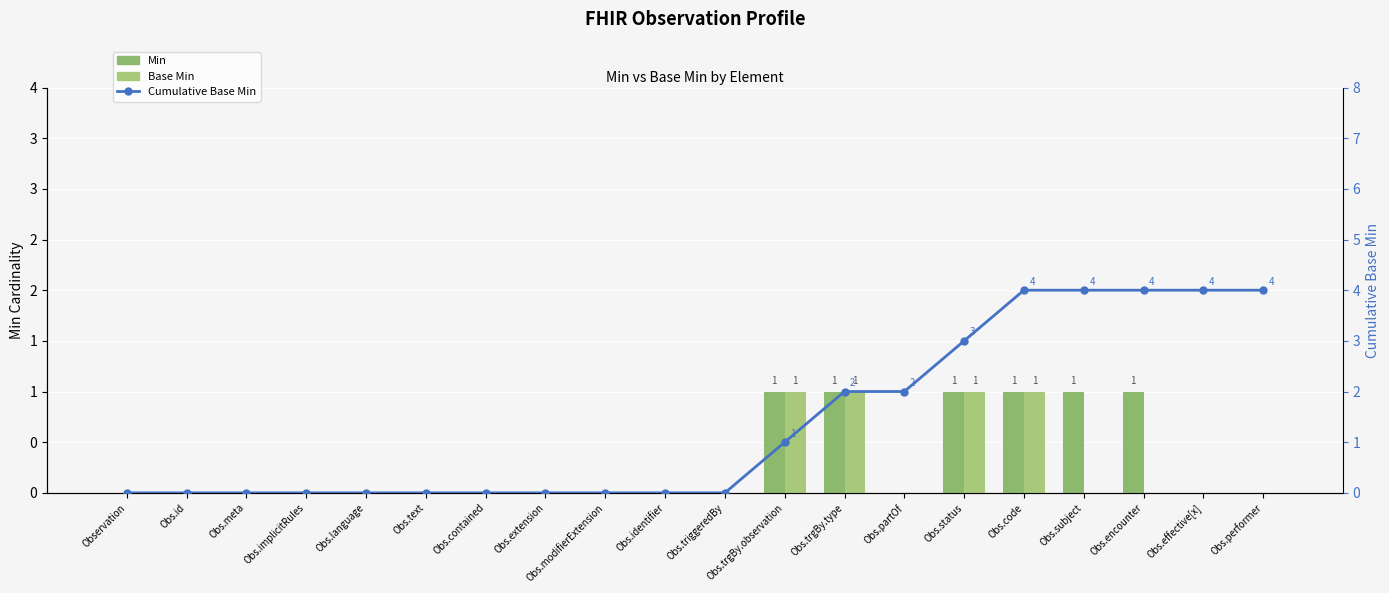

What is the highest value of the Base Min series?

1